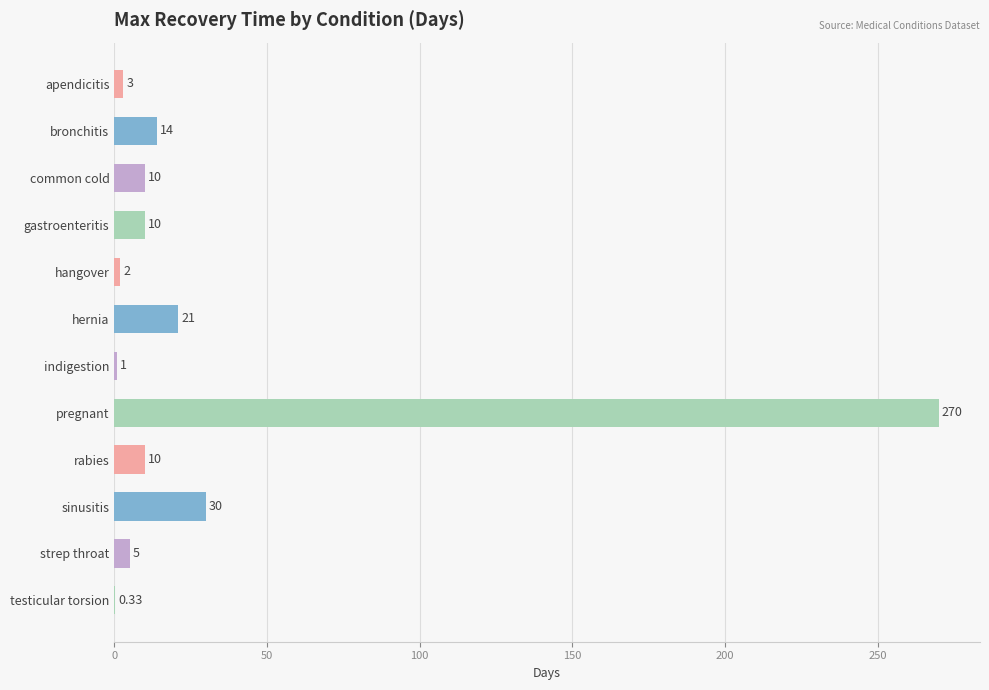

Where is the data nearest to the value 135?

sinusitis